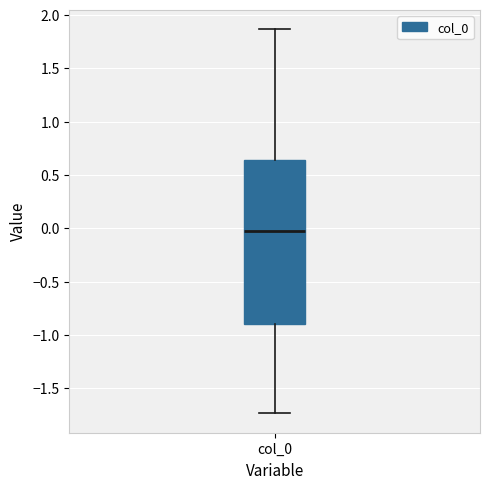

Transcribe this box plot: give where the median line is, the range the box spans, and where the two whiskers end, as read against the y-axis. The values are not printed on the chart, so give them approximately, as read against the axis.

median -0.05, box -0.90 to 0.65, whiskers -1.75 to 1.85